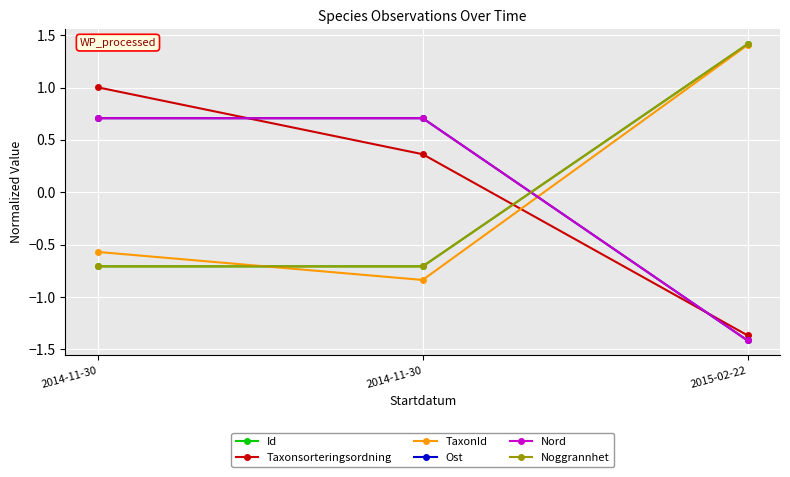

Reading left to right, what are all the values shown in this chart?

Id: -0.7	-0.7	1.4
Taxonsorteringsordning: 1.0	0.4	-1.4
TaxonId: -0.6	-0.8	1.4
Ost: 0.7	0.7	-1.4
Nord: 0.7	0.7	-1.4
Noggrannhet: -0.7	-0.7	1.4